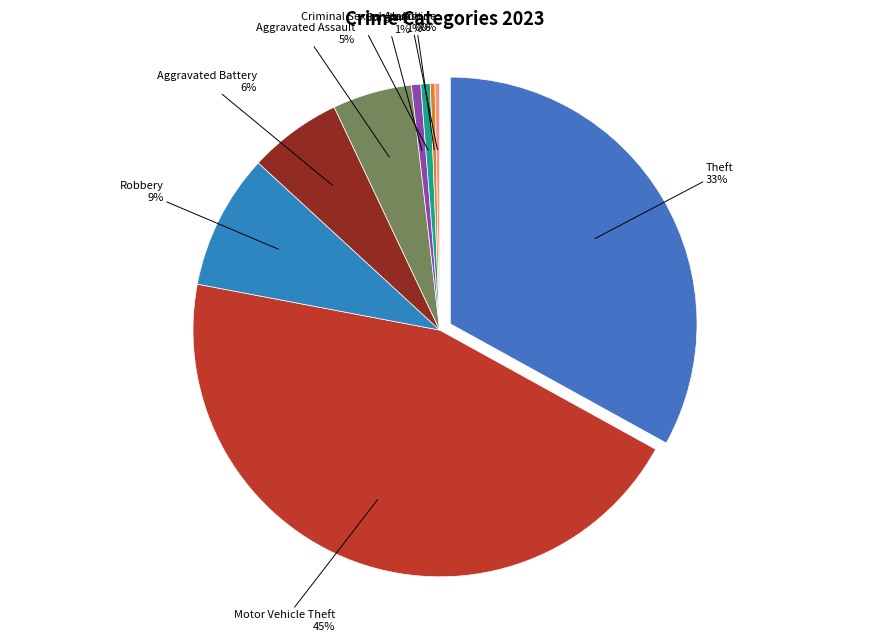

Which category has the smallest portion of the pie?

Arson